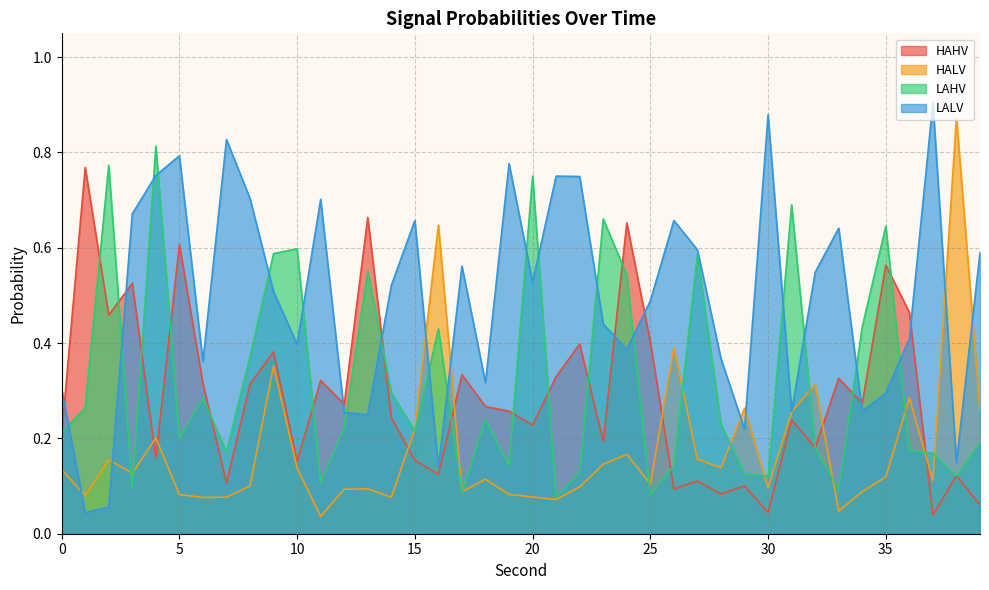

Where do LAHV and HAHV first cross each other?

0 and 1